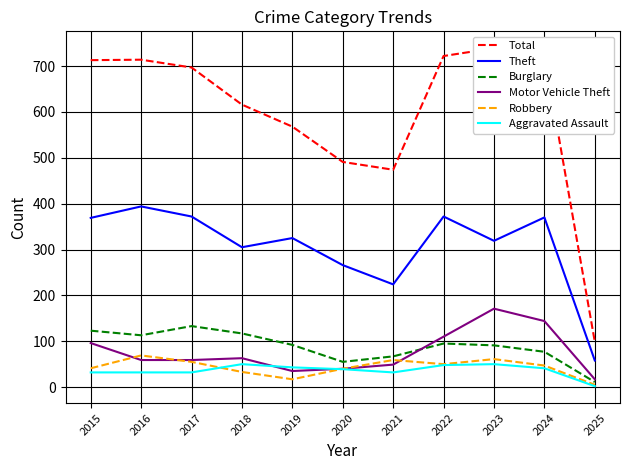

Which series has the largest total across all categories?

Total